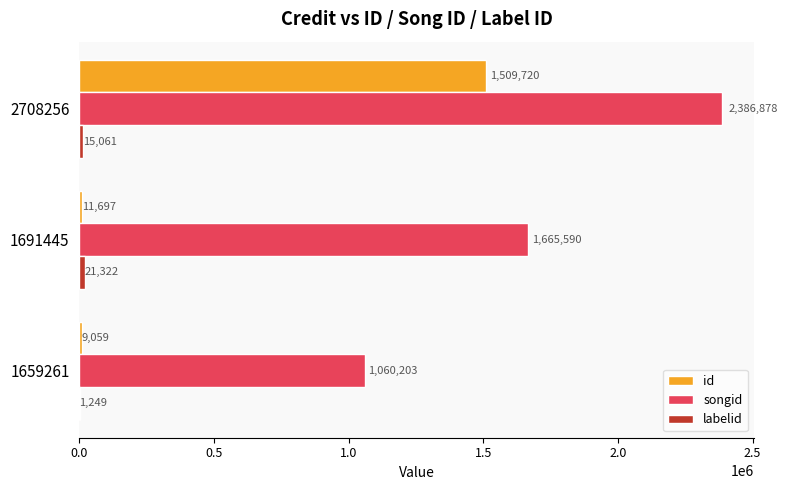

Between 1659261 and 1691445, which series saw the biggest shift?

songid